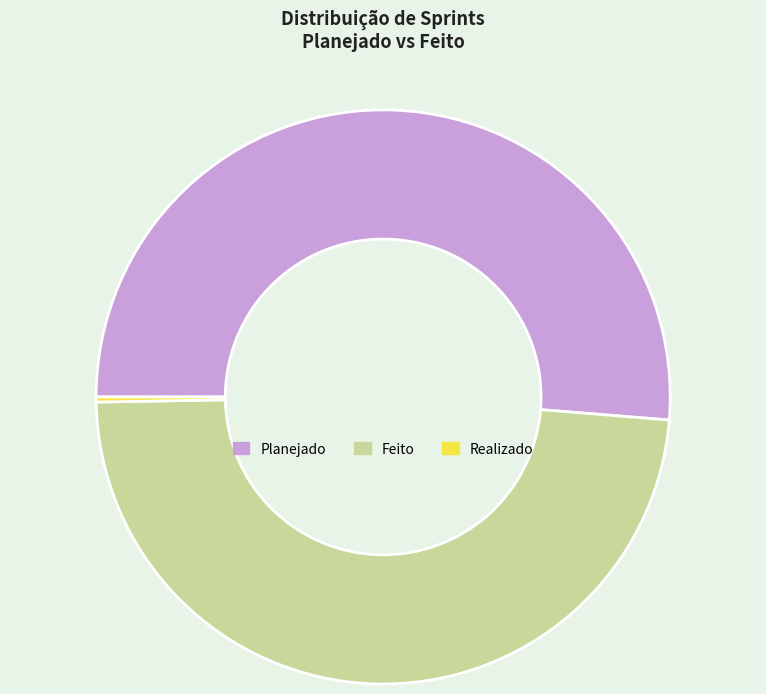

Between Realizado and Feito, which is larger?

Feito